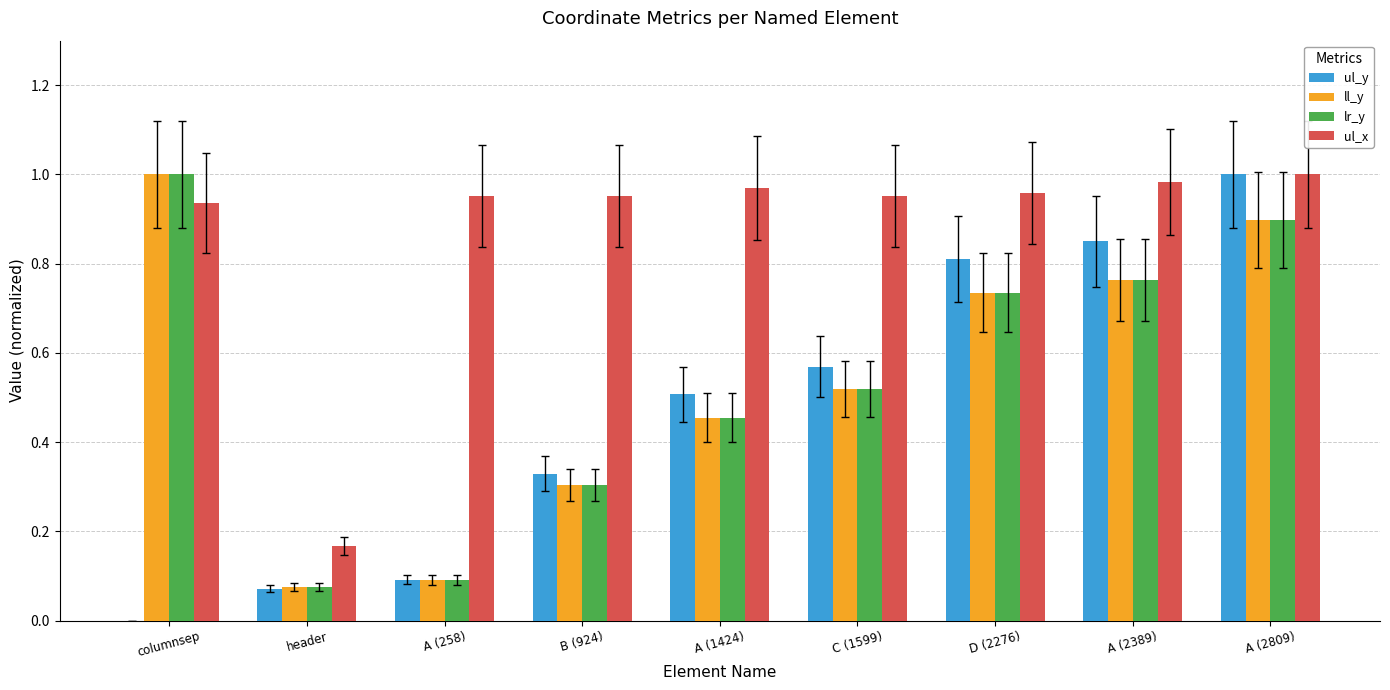

Is the value of ul_x at columnsep greater than the value of lr_y at D (2276)?

Yes